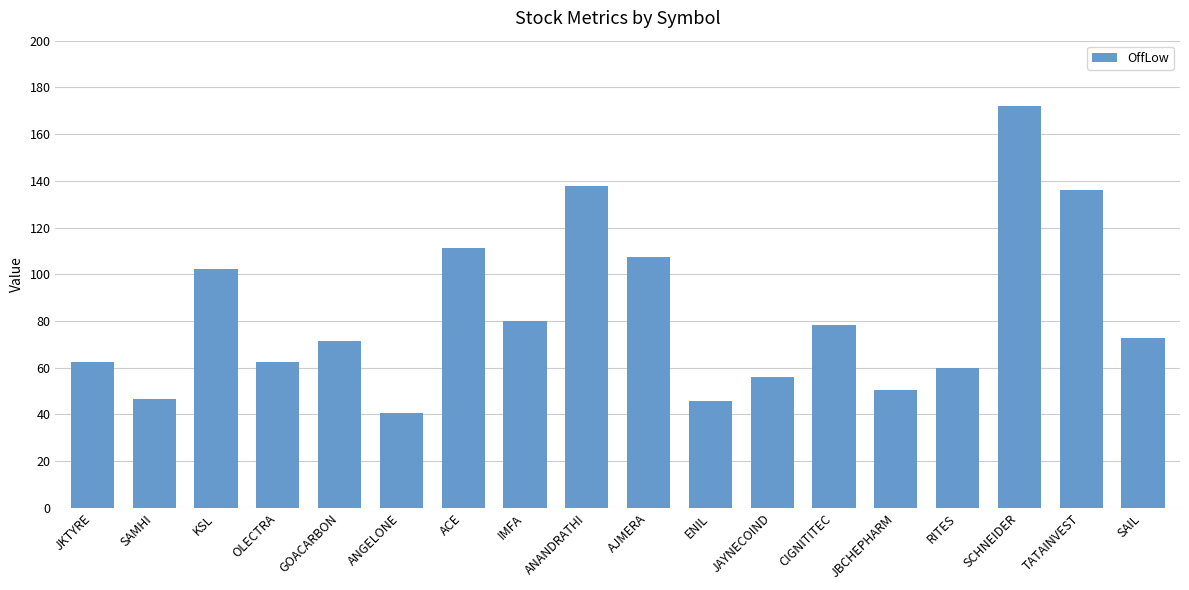

What is the ratio of the value at TATAINVEST to the value at JKTYRE?

2.2